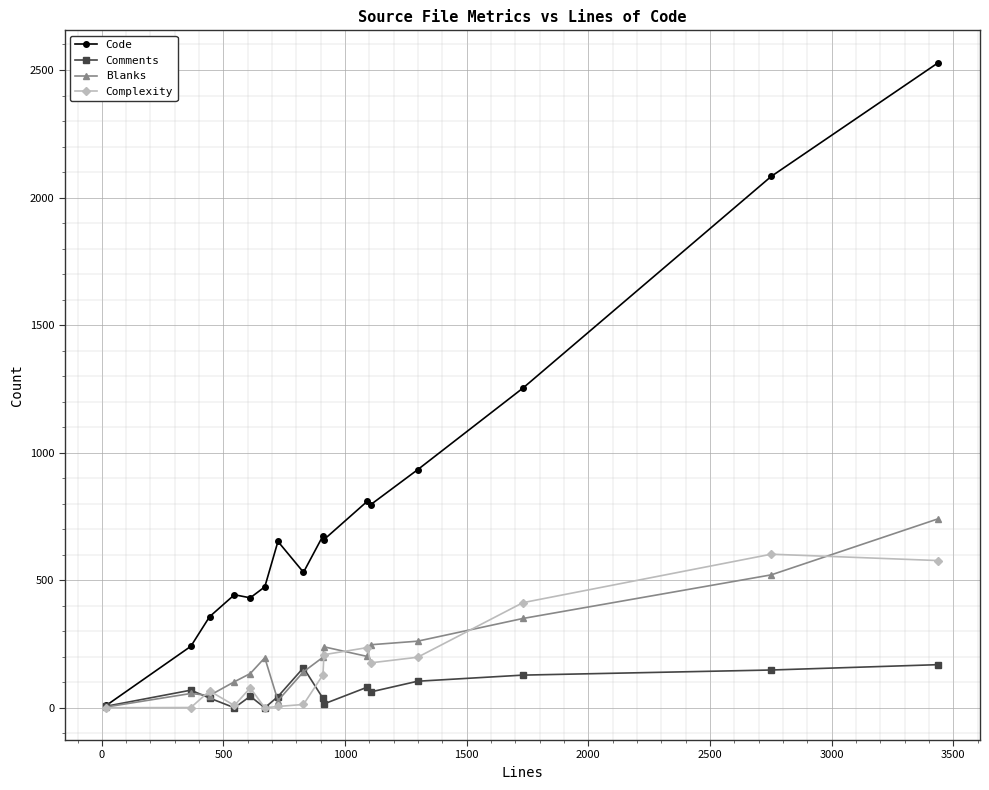

Rank the series by their maximum value, from highest to lowest.

Code, Blanks, Complexity, Comments